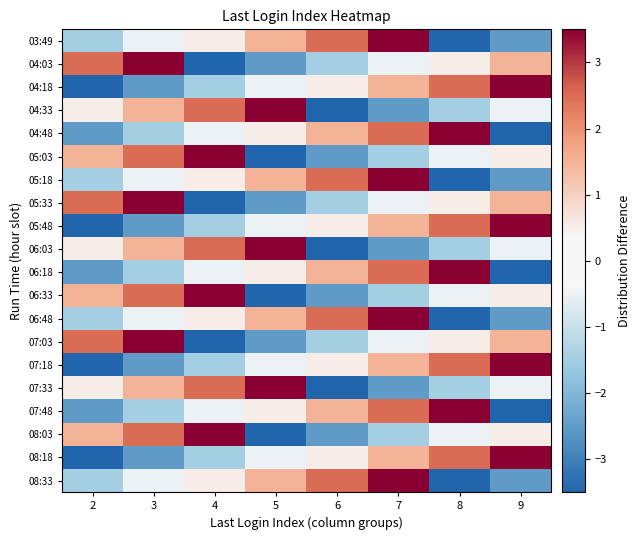

How many series are shown in this chart?

20